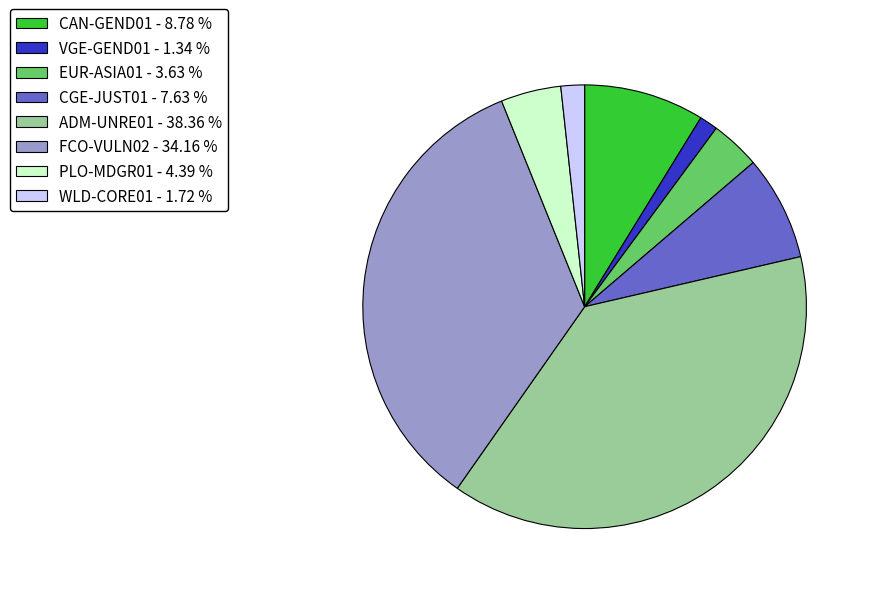

Which has a higher value, FCO-VULN02 - 34.16 % or ADM-UNRE01 - 38.36 %?

ADM-UNRE01 - 38.36 %